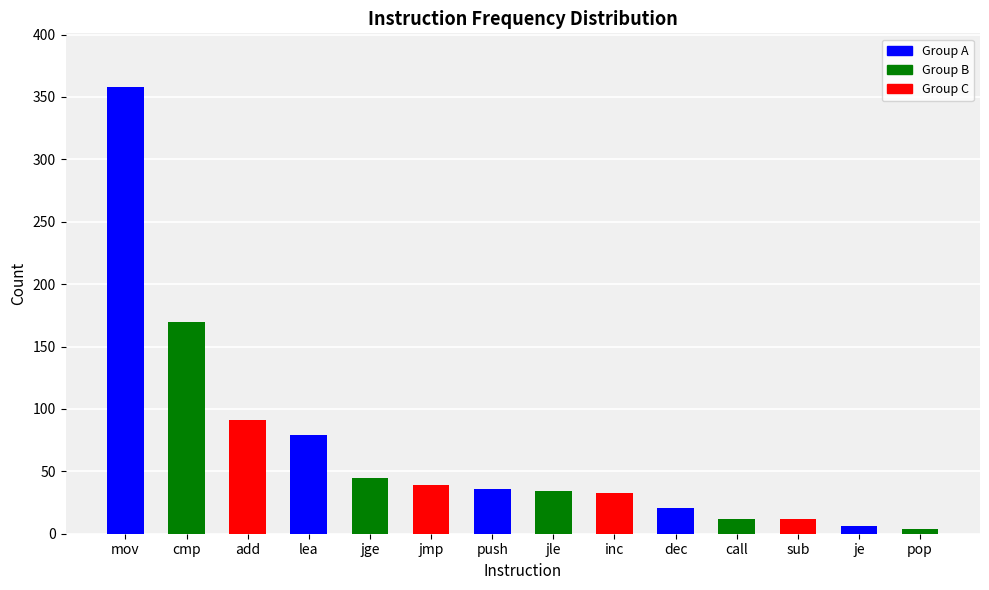

What is the change in value from push to inc?

-3